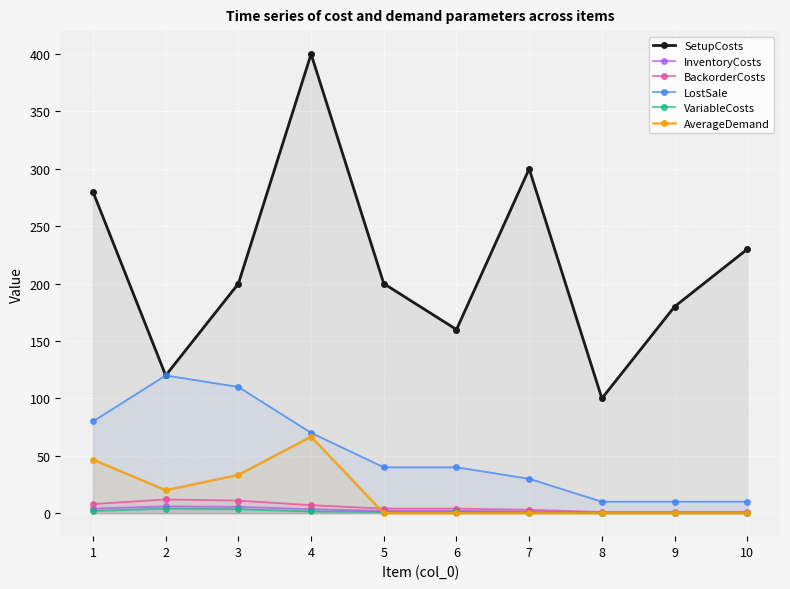

What are all the series names shown in the legend?

SetupCosts, InventoryCosts, BackorderCosts, LostSale, VariableCosts, AverageDemand